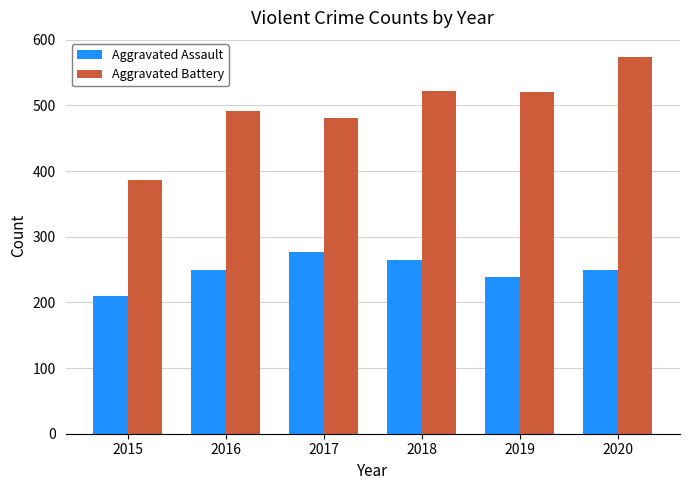

What is the approximate value of Aggravated Battery at 2015?

387